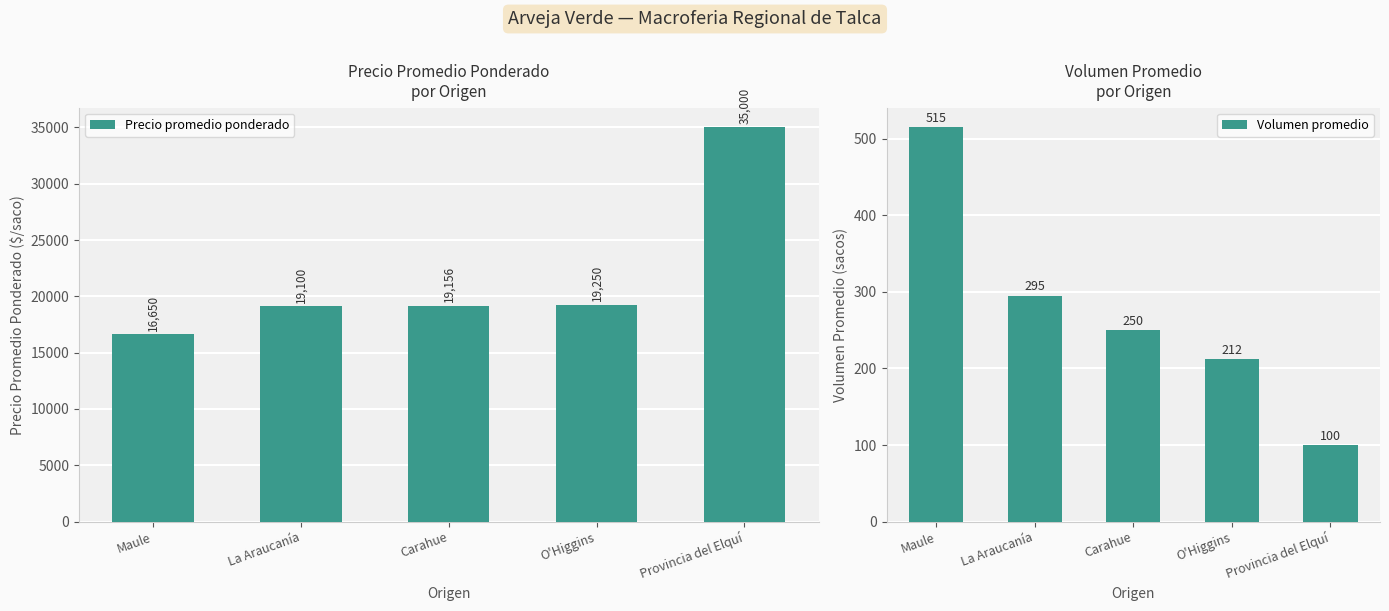

What is the value of the Volumen promedio bar at the 3rd from the left?

250